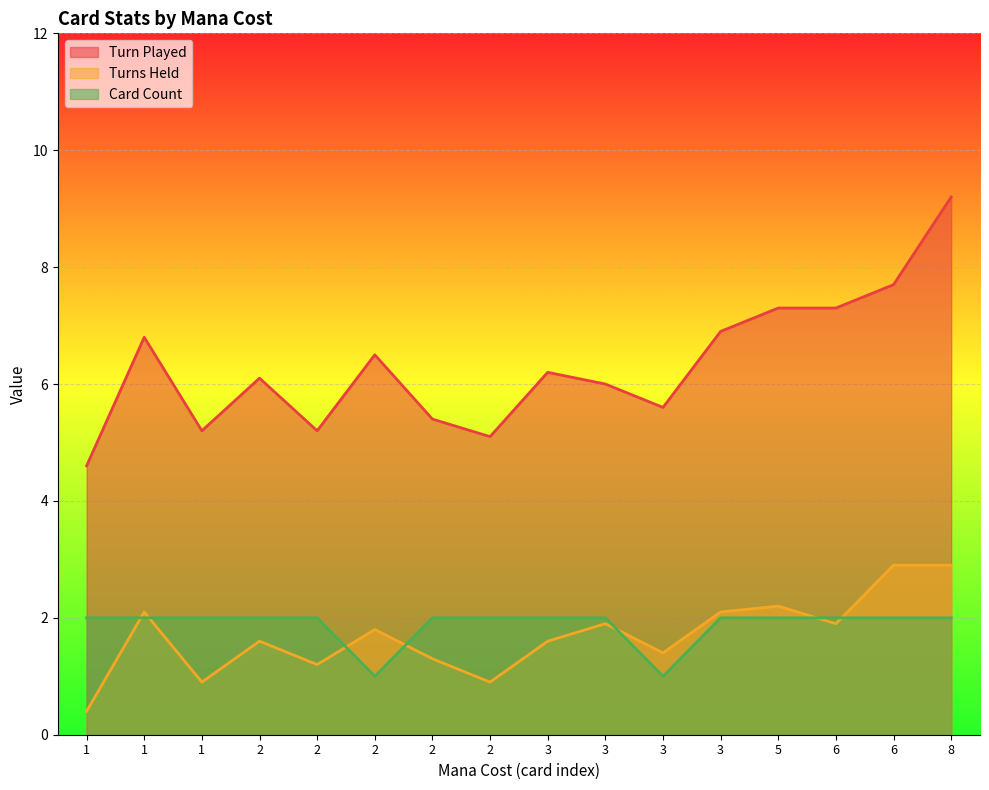

How many times do Card Count and Turns Held cross each other?

7